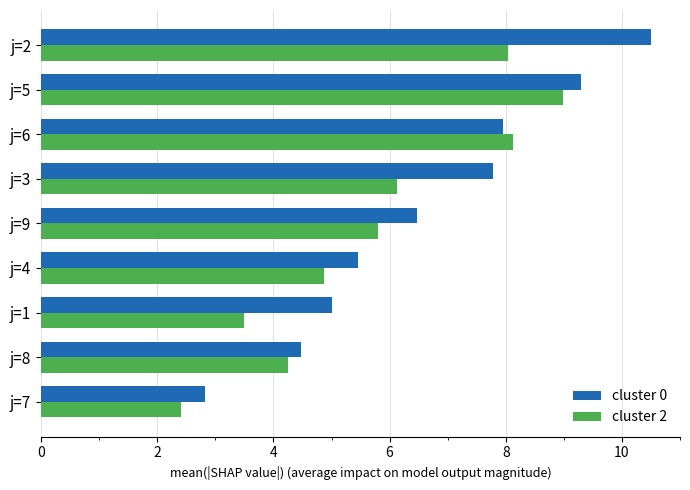

What value does the cluster 2 series have at j=4?

4.9